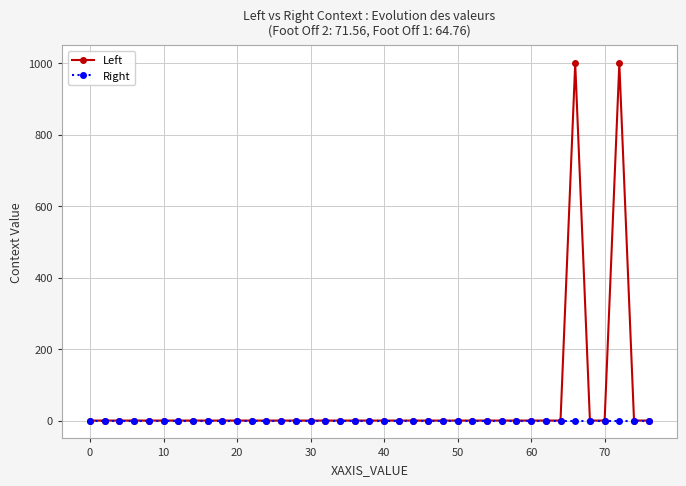

List the series in order of their peak value, highest first.

Left, Right